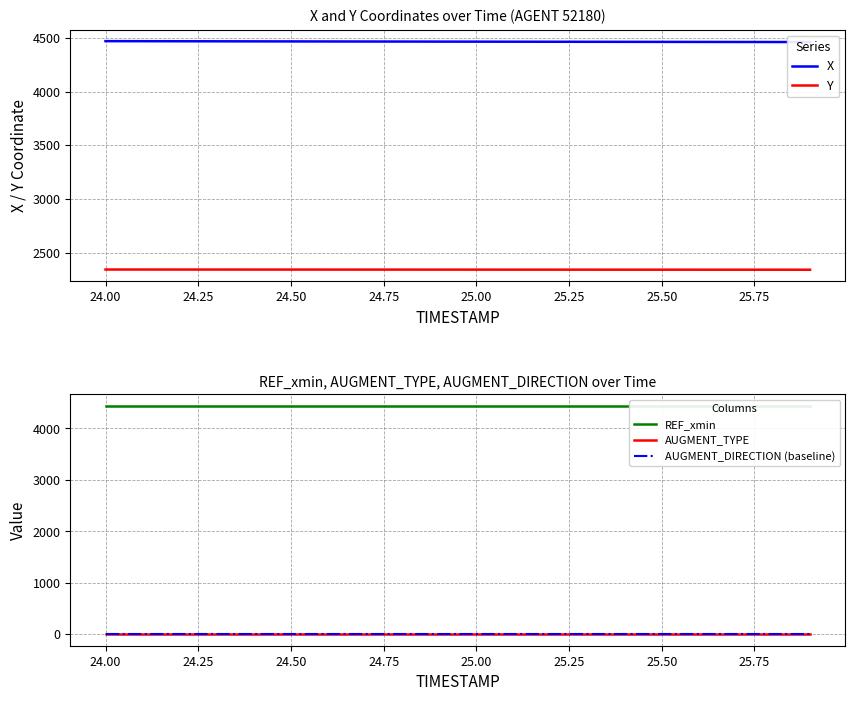

What is the lowest value of the Y series?

2341.8